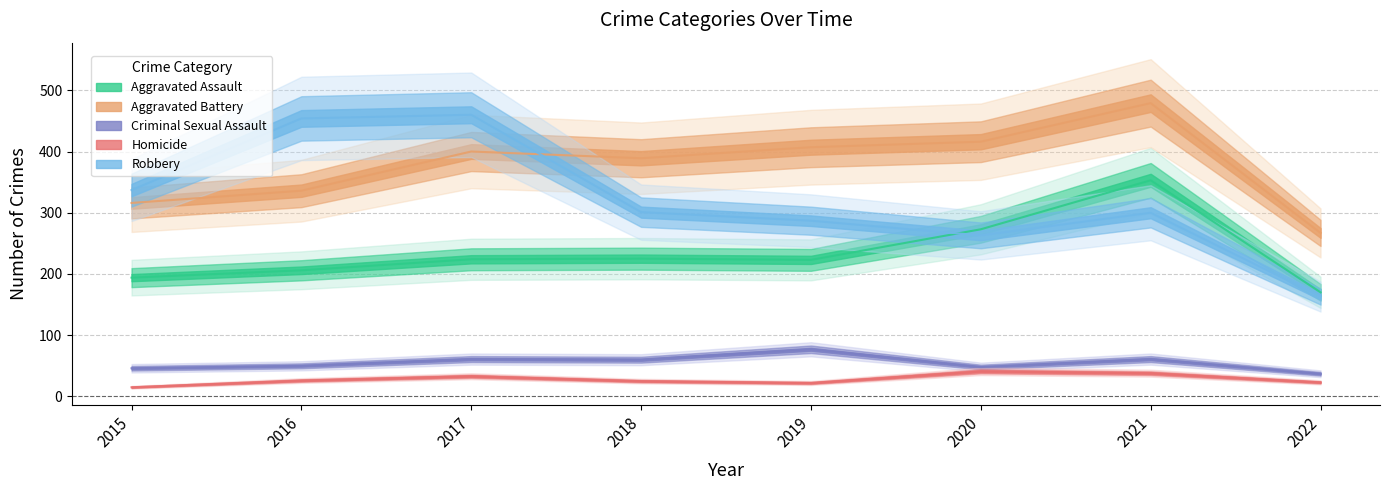

Count the number of categories in the chart.

8